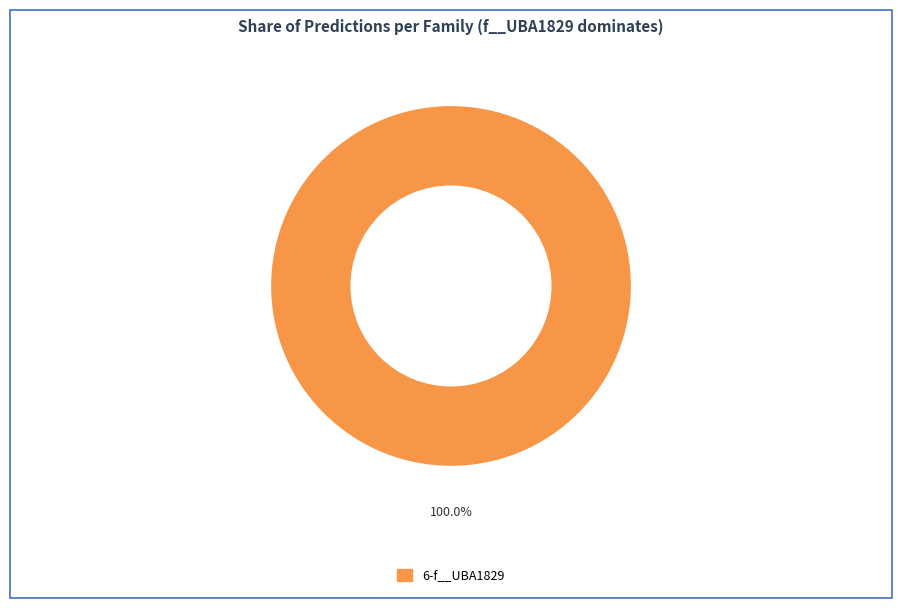

Is there a majority slice in this chart?

Yes